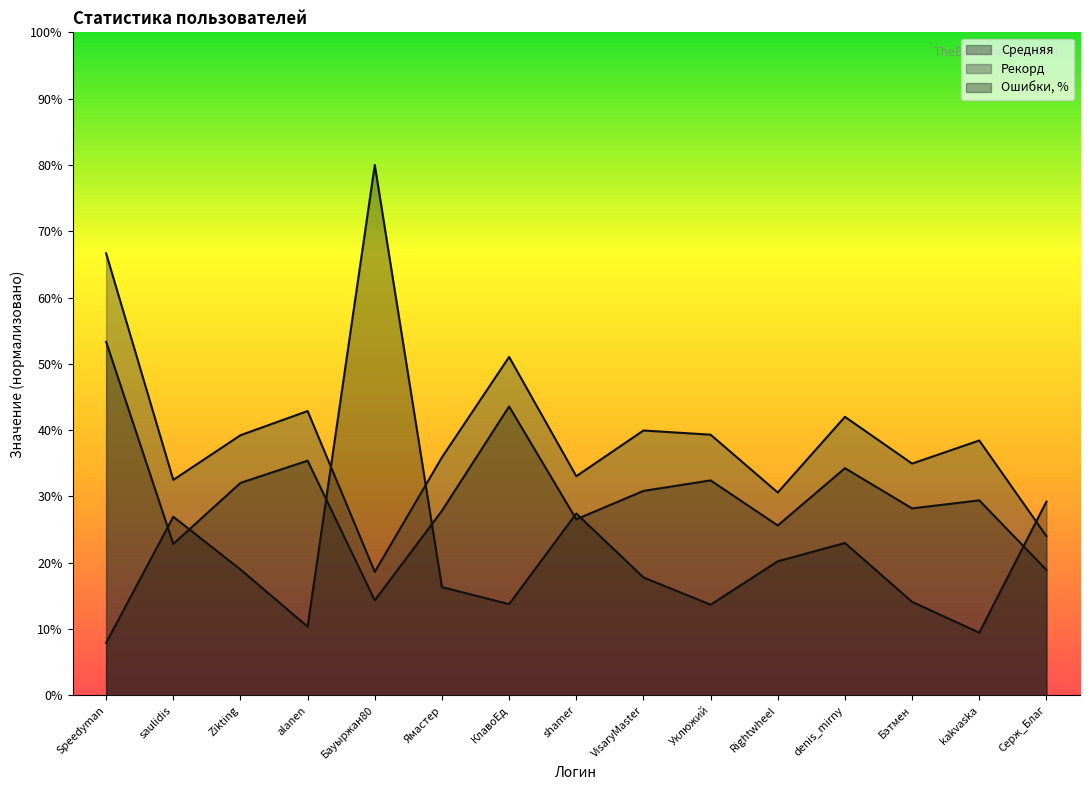

What is the average value of the Средняя series?

273.4